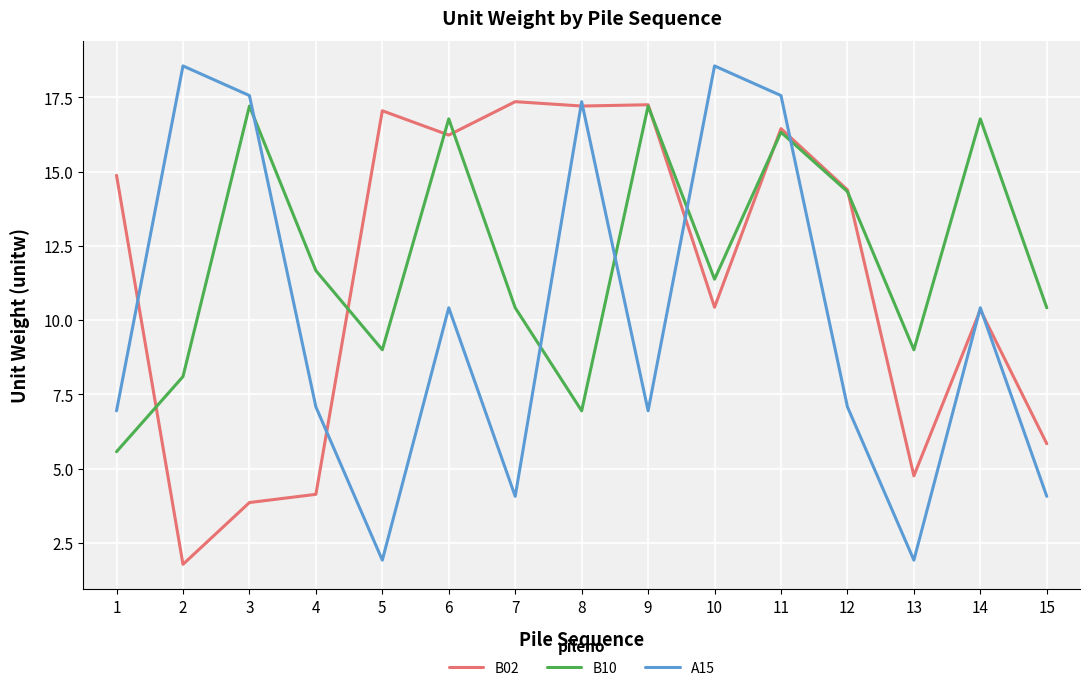

Where is the first local minimum for A15?

5